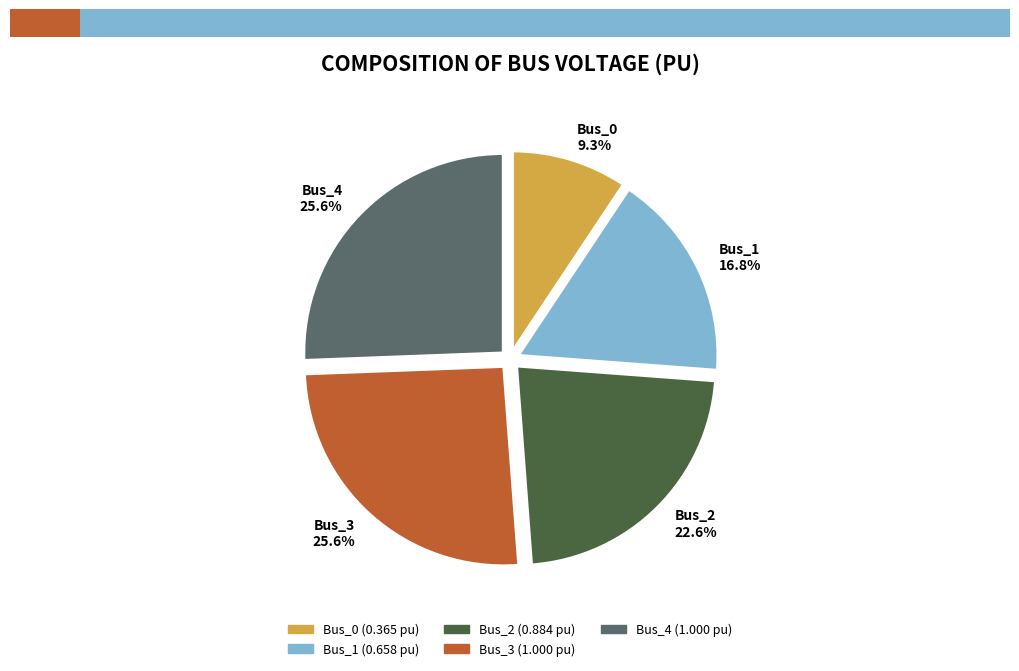

To the nearest percent, what is the difference between the largest and smallest slice percentages?

16%